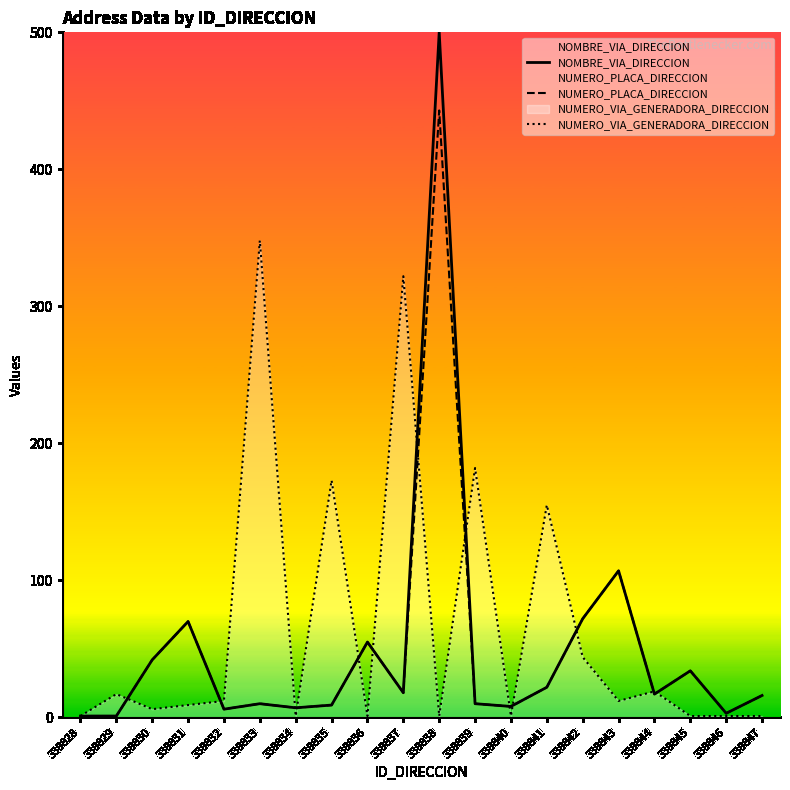

How many lines are shown in the chart?

3